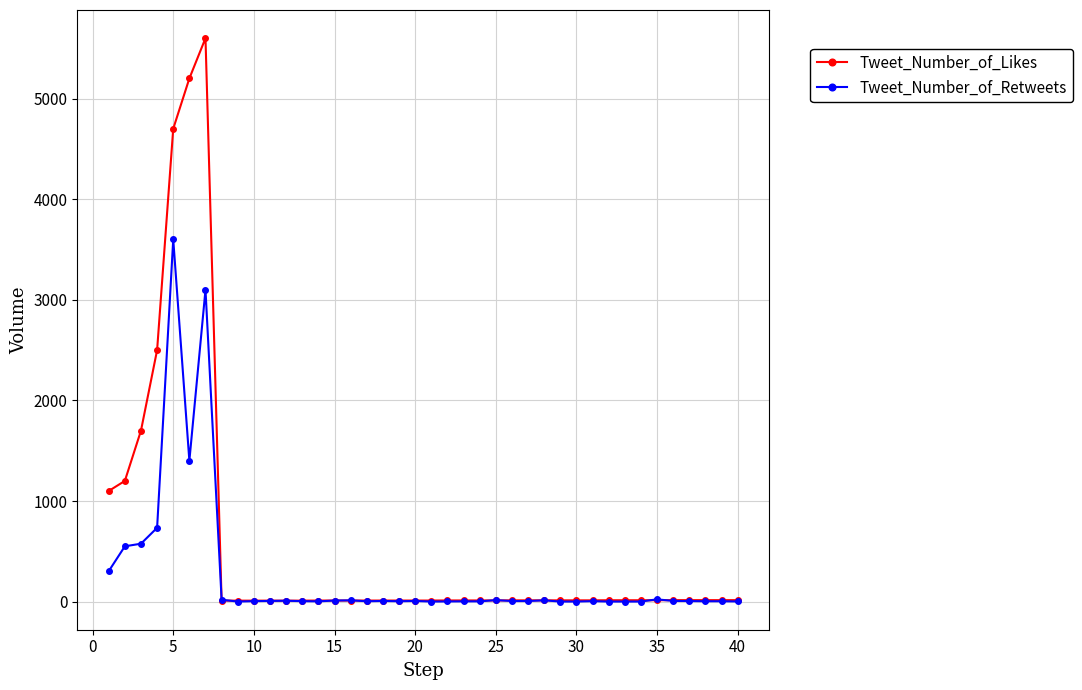

What is the maximum value for Tweet_Number_of_Likes?

5600